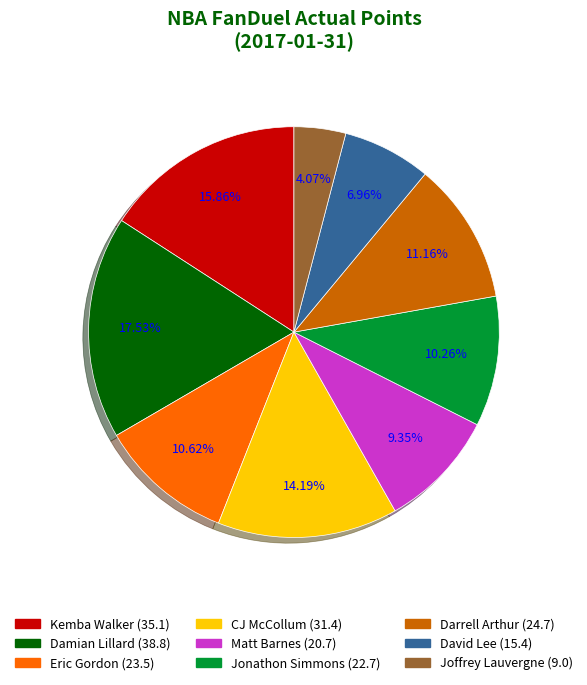

To the nearest percent, what portion does Jonathon Simmons represent?

10%